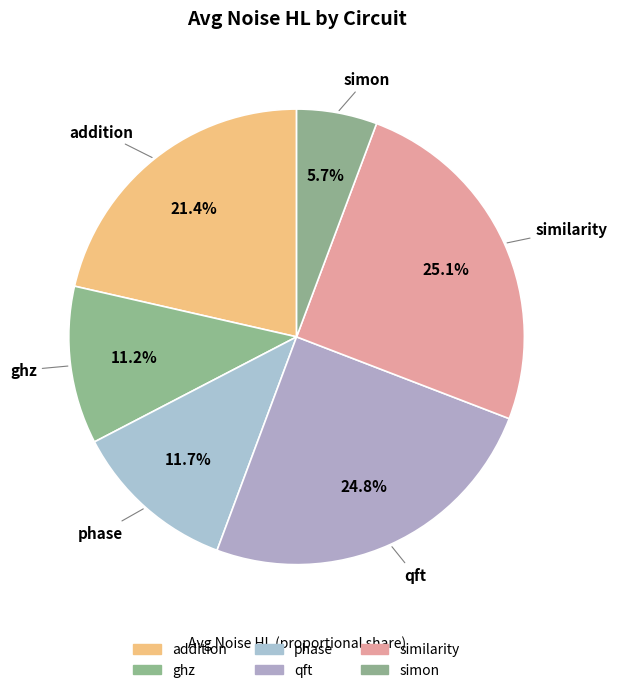

How many slices are in this pie chart?

6